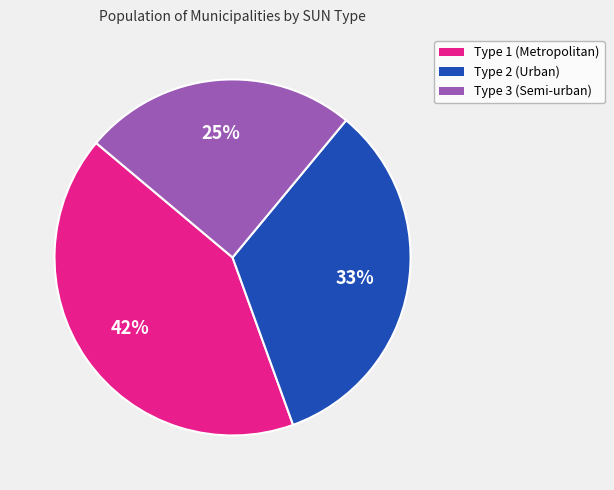

To the nearest percent, what is the difference between the largest and smallest slice percentages?

17%